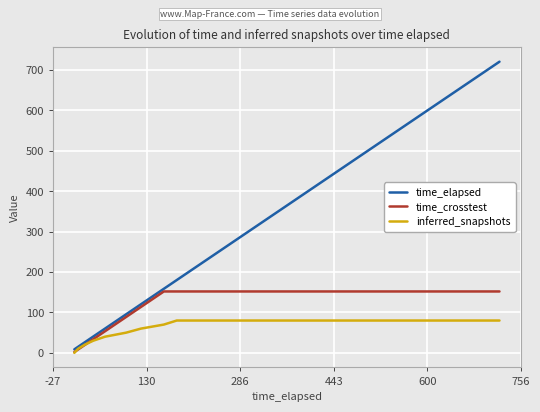

Which series has the largest total across all categories?

time_elapsed